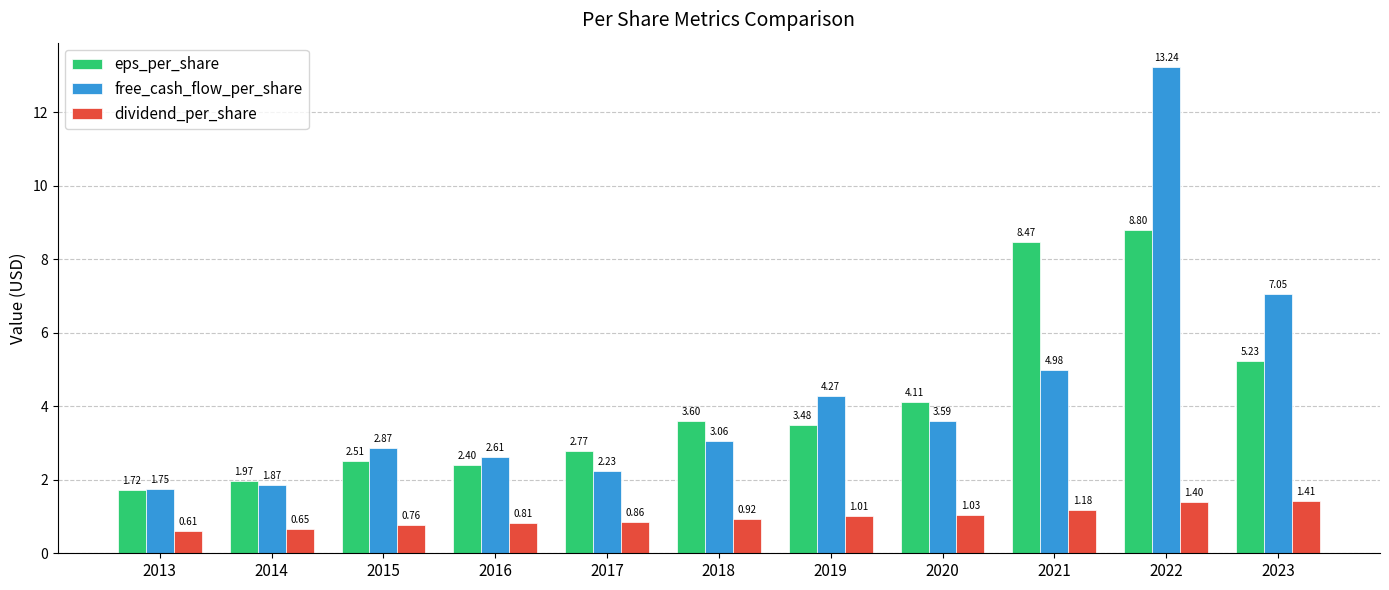

What is the difference between the maximum and minimum values in the eps_per_share series?

7.1